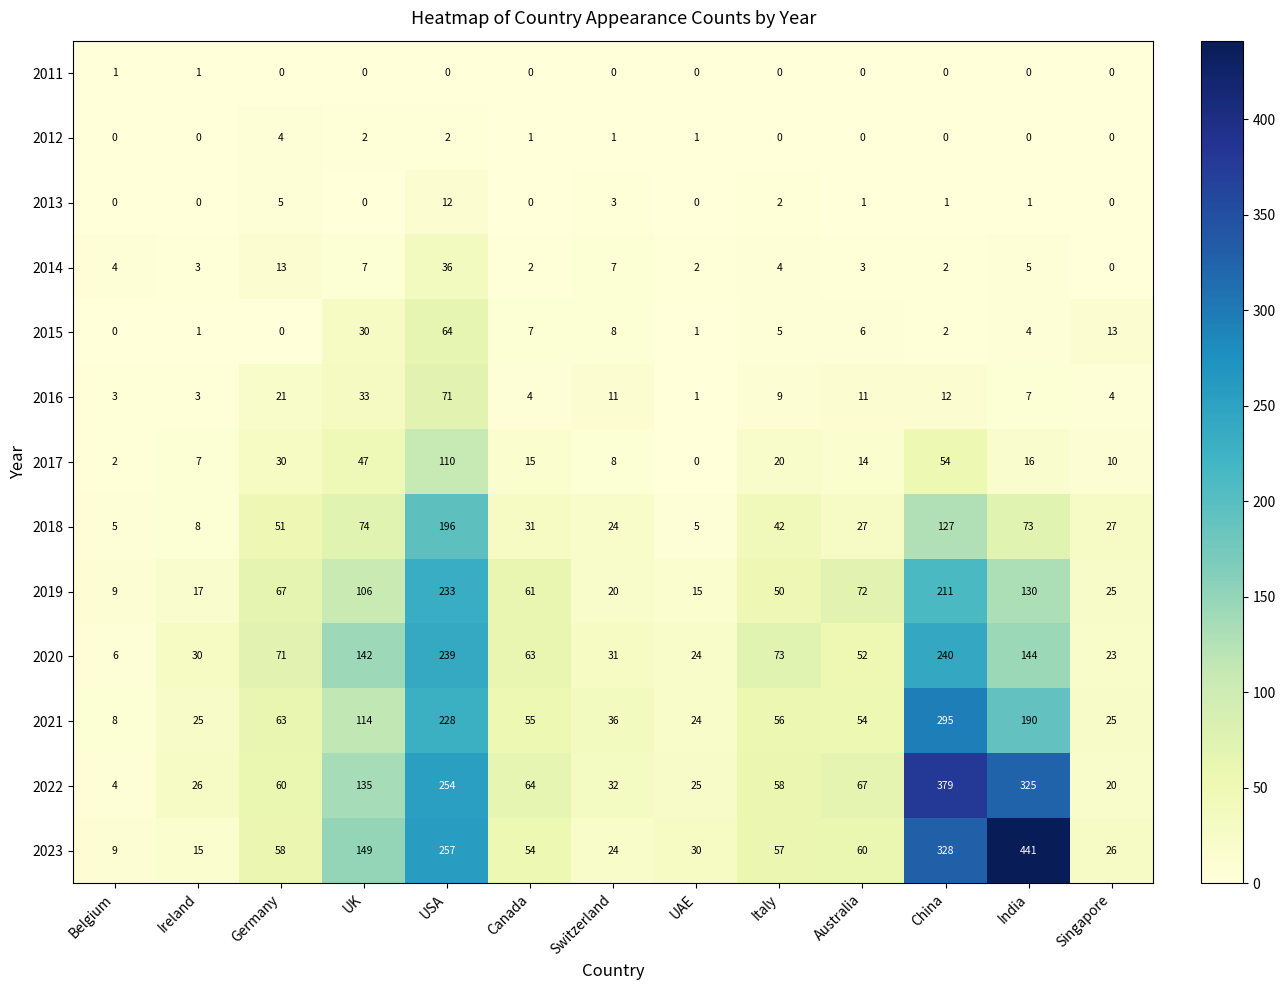

What is the difference between the maximum and second lowest values in the 2013 series?

12